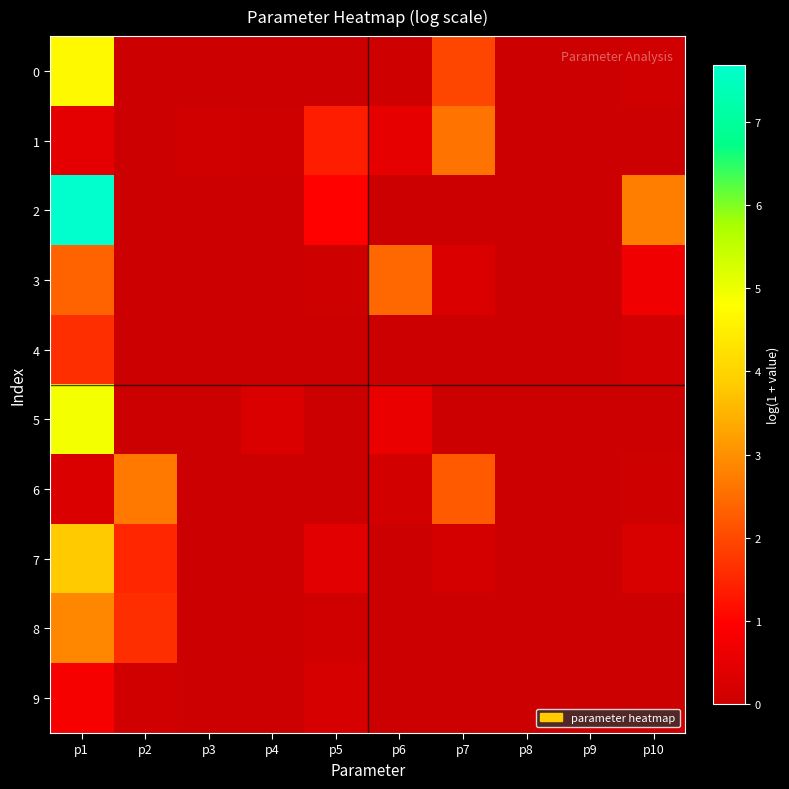

Rank the series by their maximum value, from lowest to highest.

9, 4, 3, 1, 6, 8, 7, 0, 5, 2